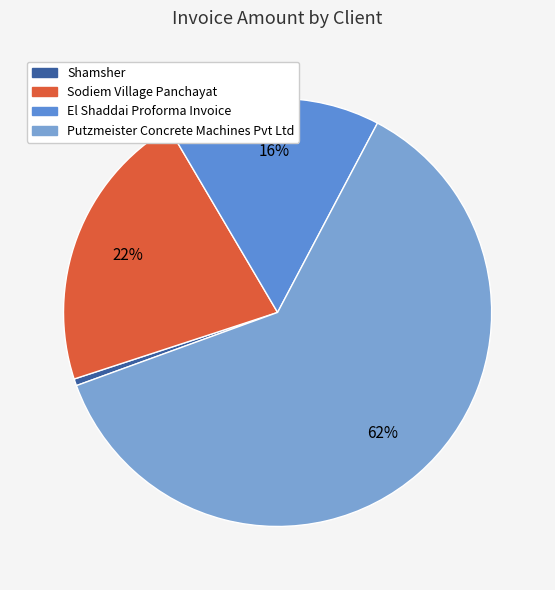

What is the largest slice in the pie chart?

Putzmeister Concrete Machines Pvt Ltd